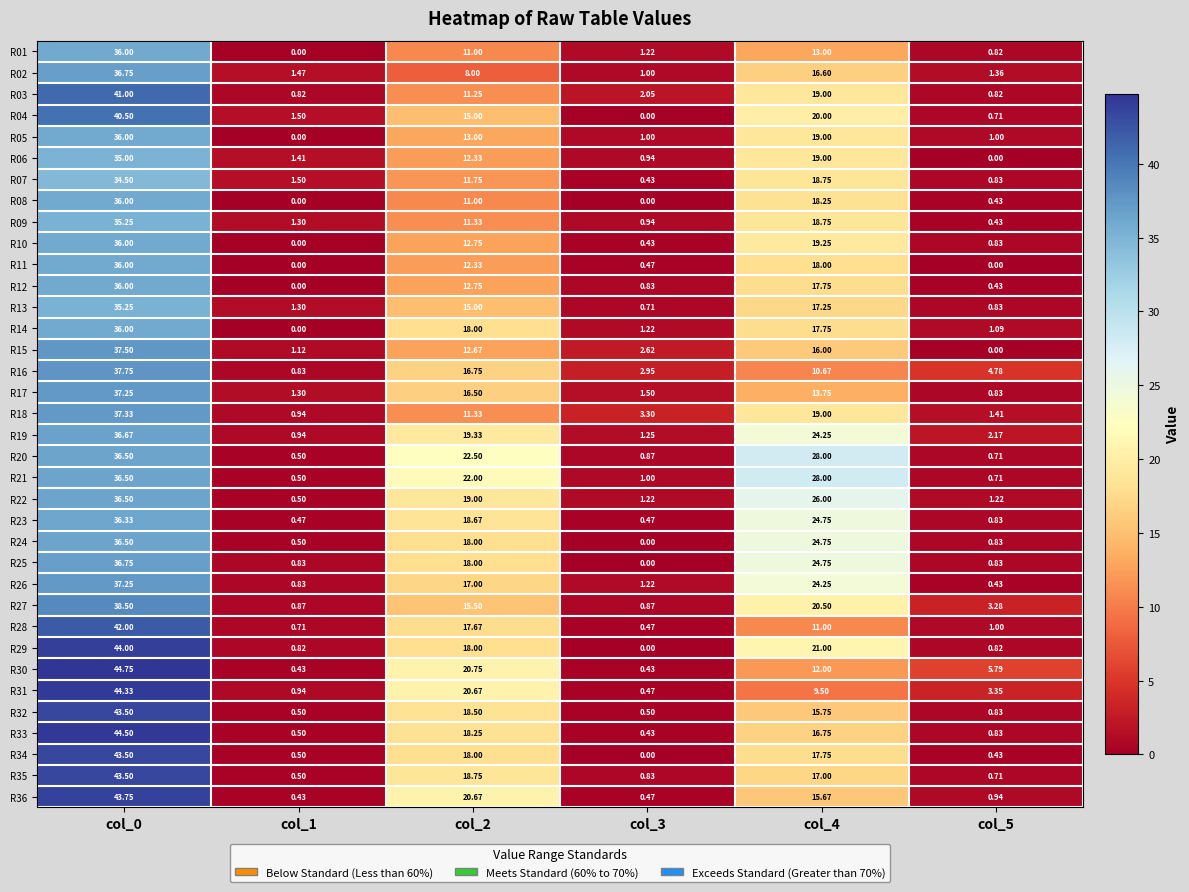

How many series are shown in this chart?

36